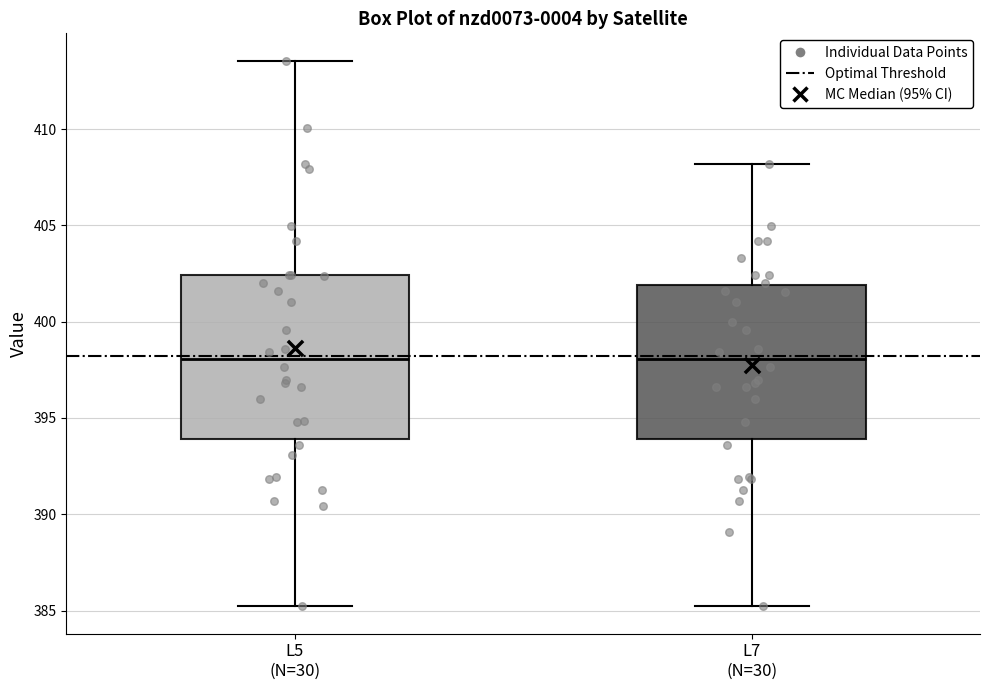

Reading left to right, read every box against the y-axis: the position of its median line, the range the box covers, and the ends of its whiskers. The values are not printed on the chart, so give them approximately, as read against the axis.

L5 (N=30): median 398.0, box 394.0 to 402.5, whiskers 385.0 to 413.5
L7 (N=30): median 398.0, box 394.0 to 402.0, whiskers 385.0 to 408.0